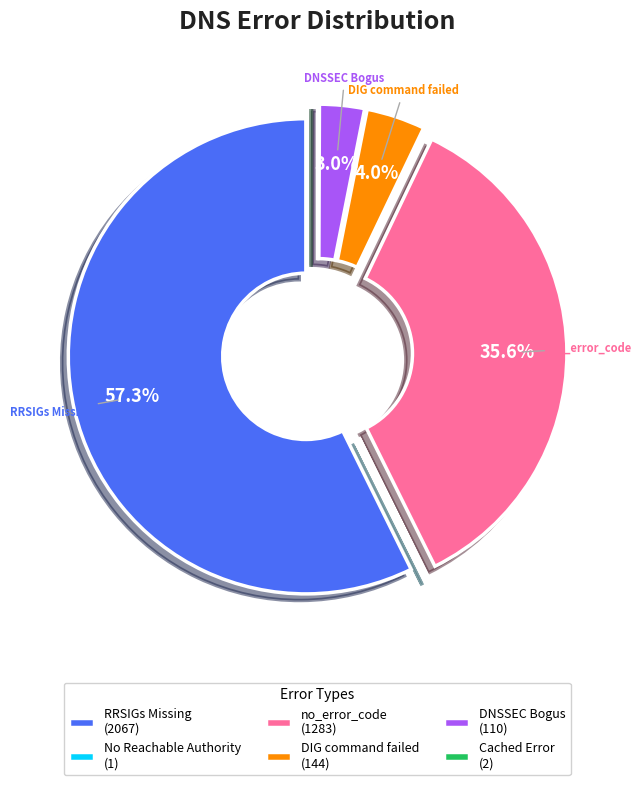

Does any single category account for the majority?

Yes